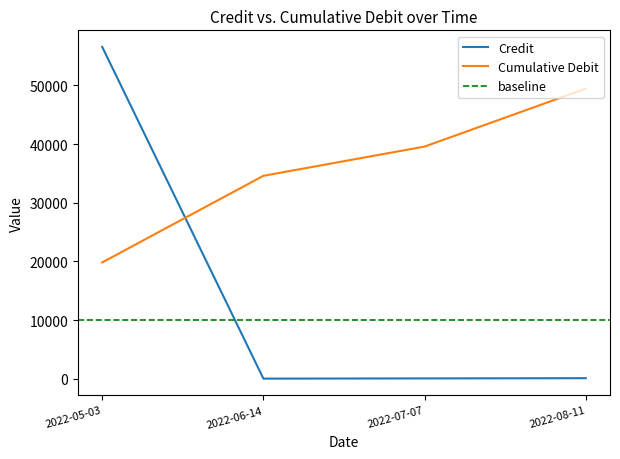

What is the minimum value shown in the chart?

37.0